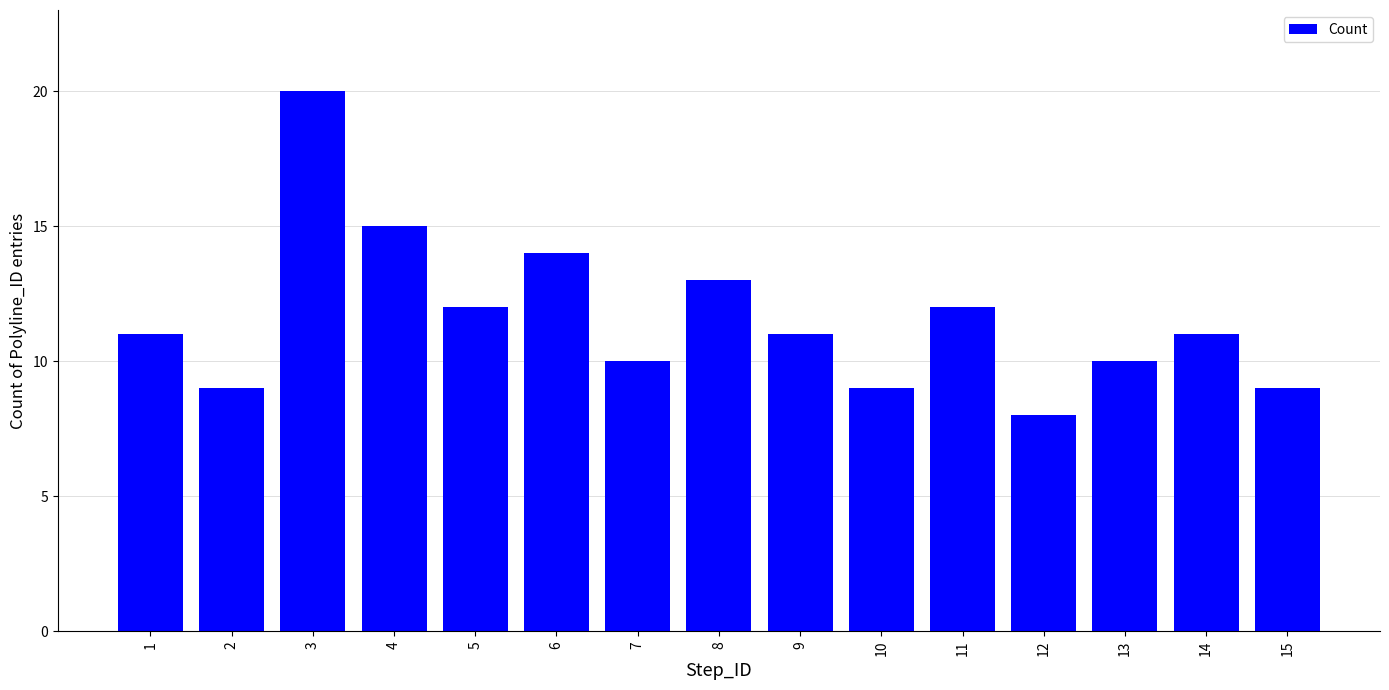

The chart shows a value of 3 at 13. True or false?

False